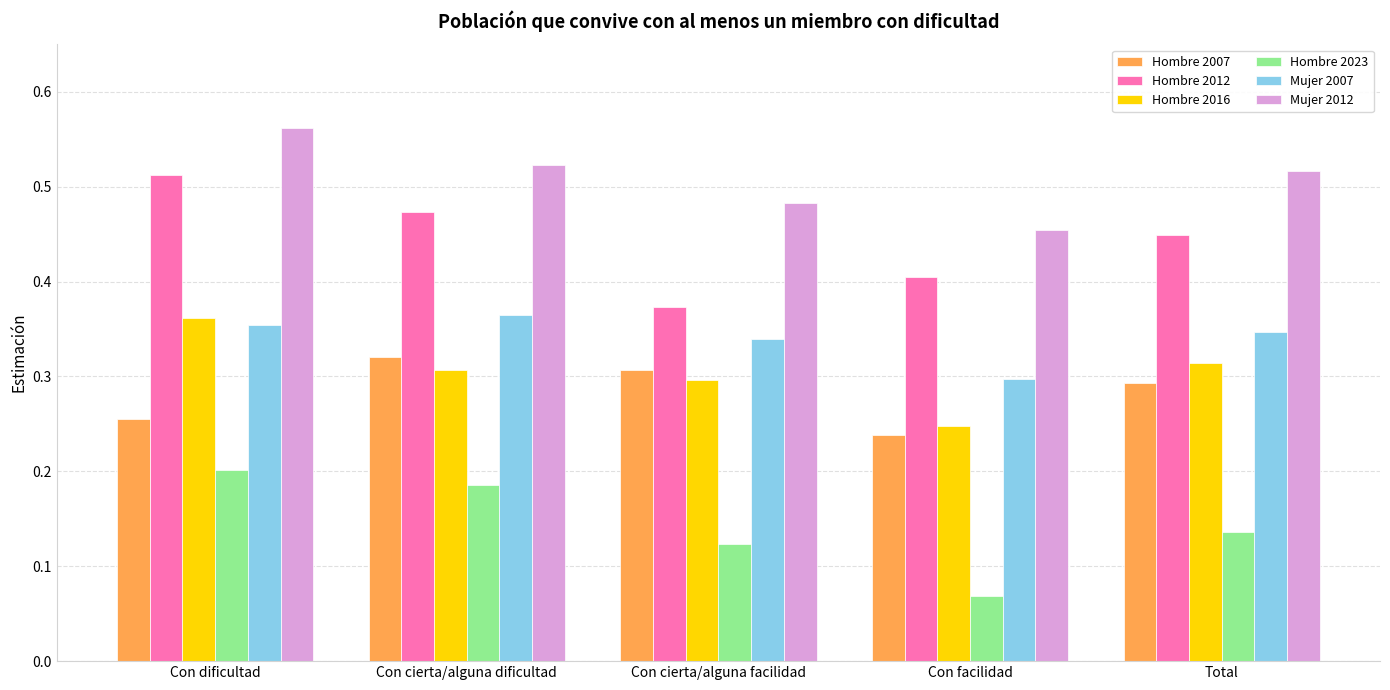

The Hombre 2007 series shows 0.3 at Con dificultad. True or false?

True